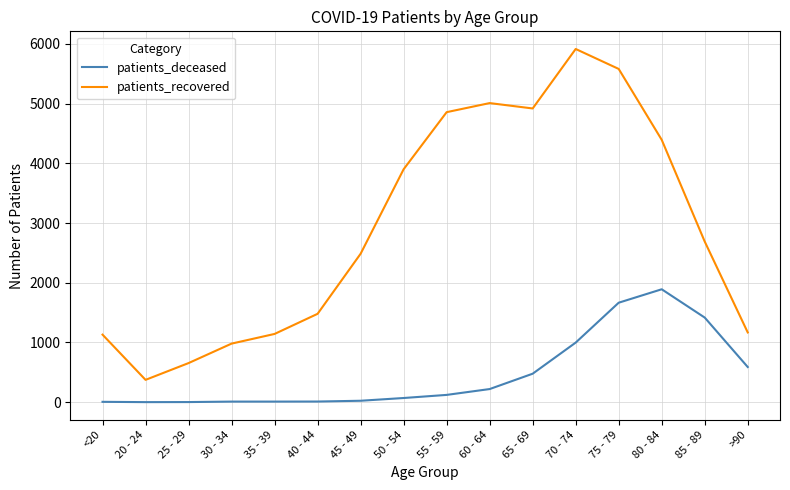

True or false: patients_recovered and patients_deceased intersect in this chart.

False